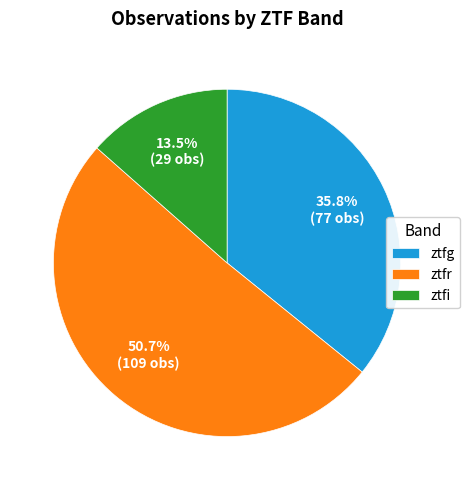

To the nearest percent, what portion does ztfg represent?

36%